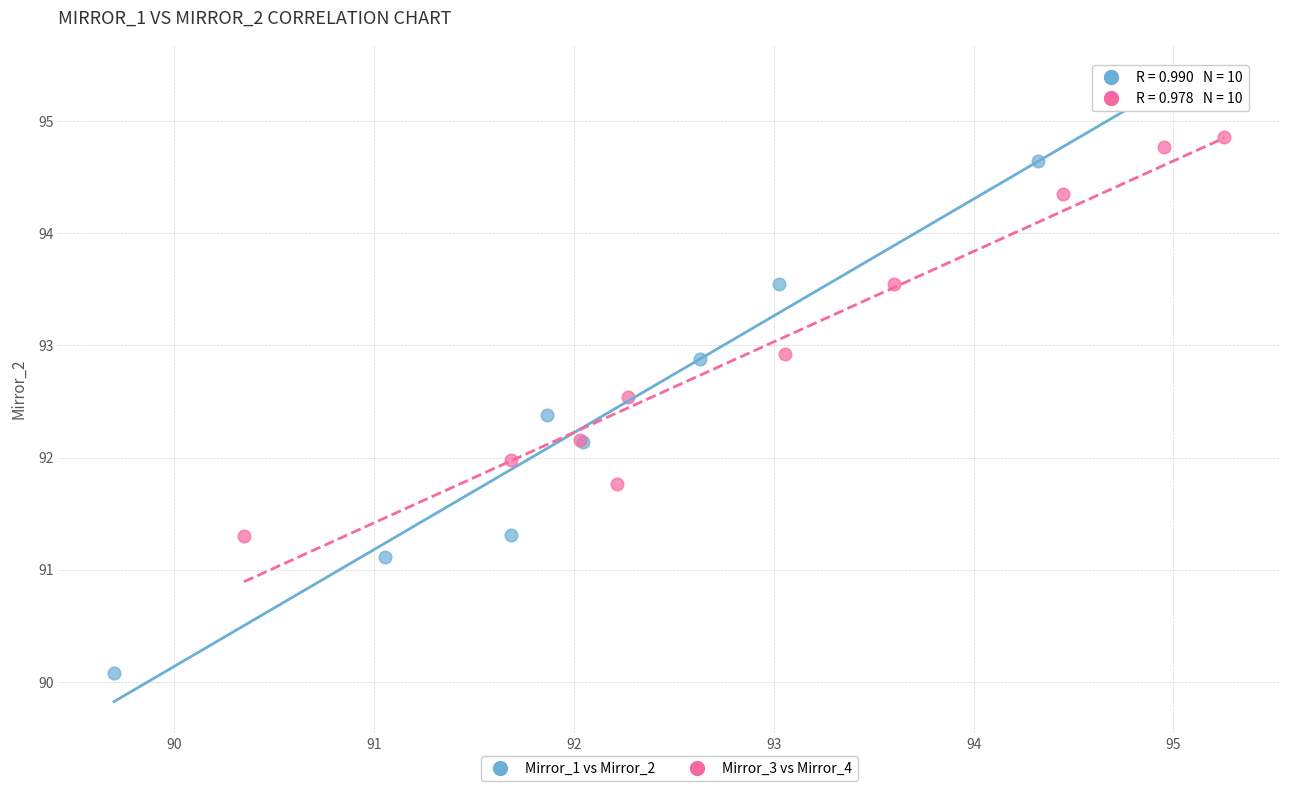

What are all the series names shown in the legend?

Mirror_1 vs Mirror_2, Mirror_3 vs Mirror_4